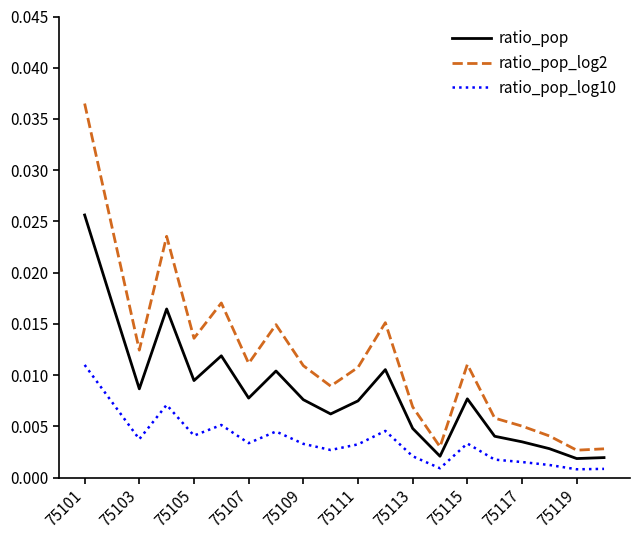

Which series has the largest range (max minus min)?

ratio_pop_log2